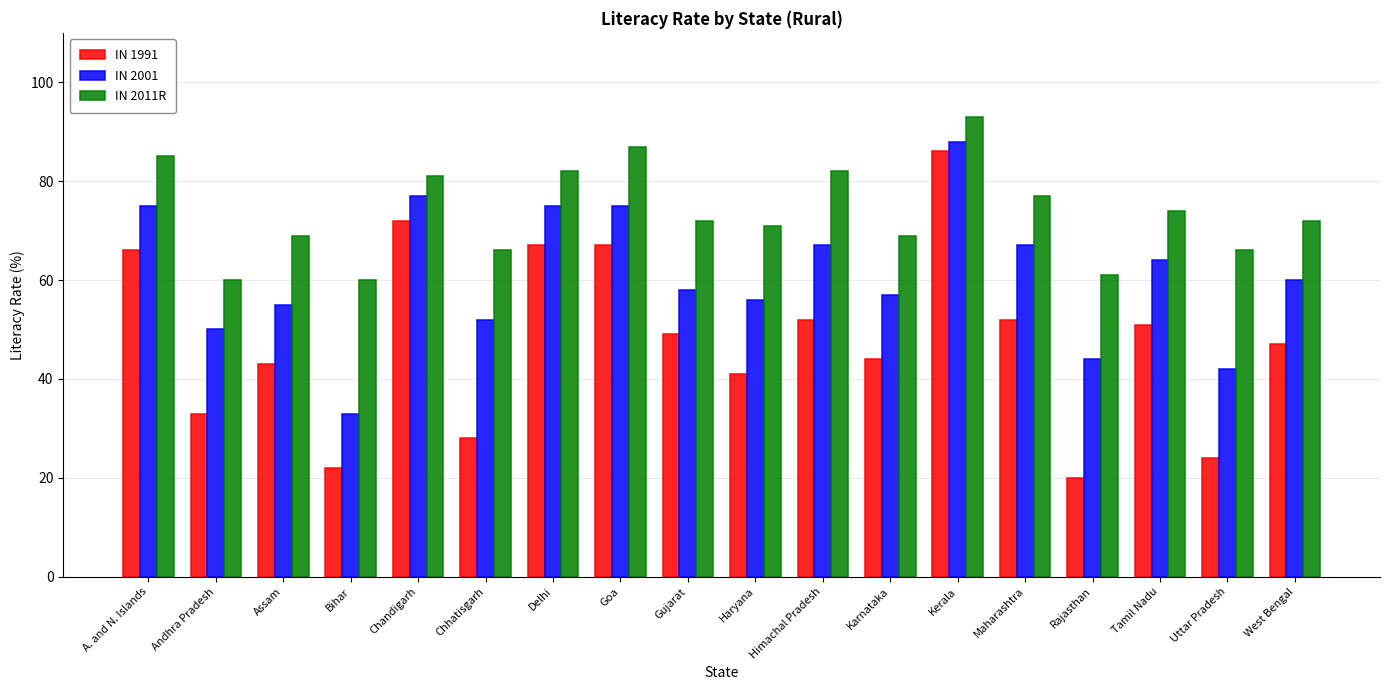

Which category has the highest value across all series?

Kerala